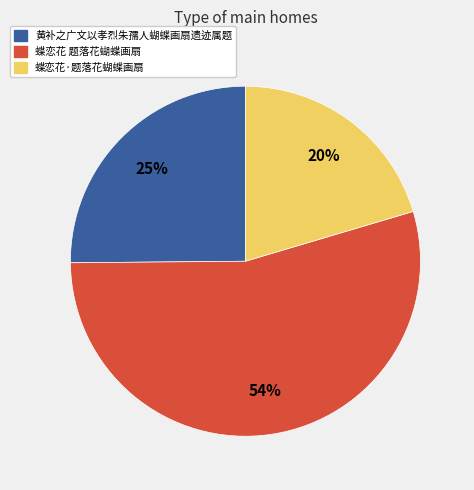

The 黄补之广文以孝烈朱孺人蝴蝶画扇遗迹属题 slice represents 25% of the pie. True or false?

True